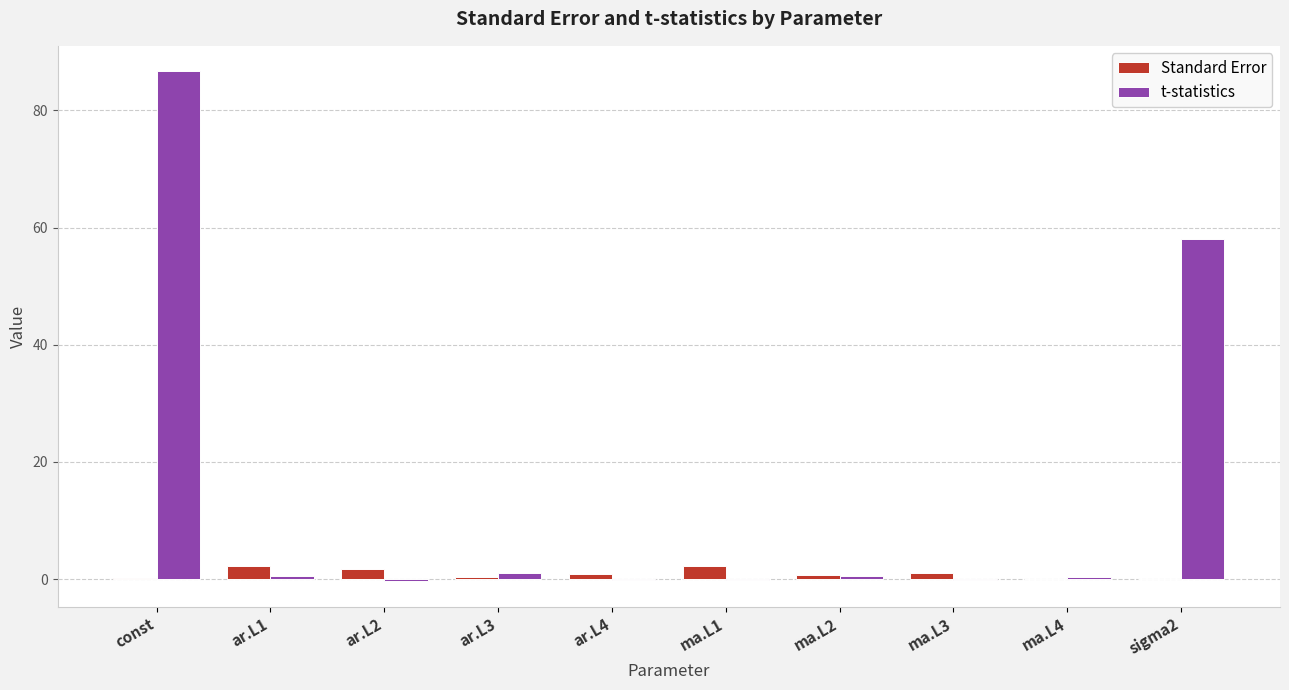

Which series has the largest total across all categories?

t-statistics